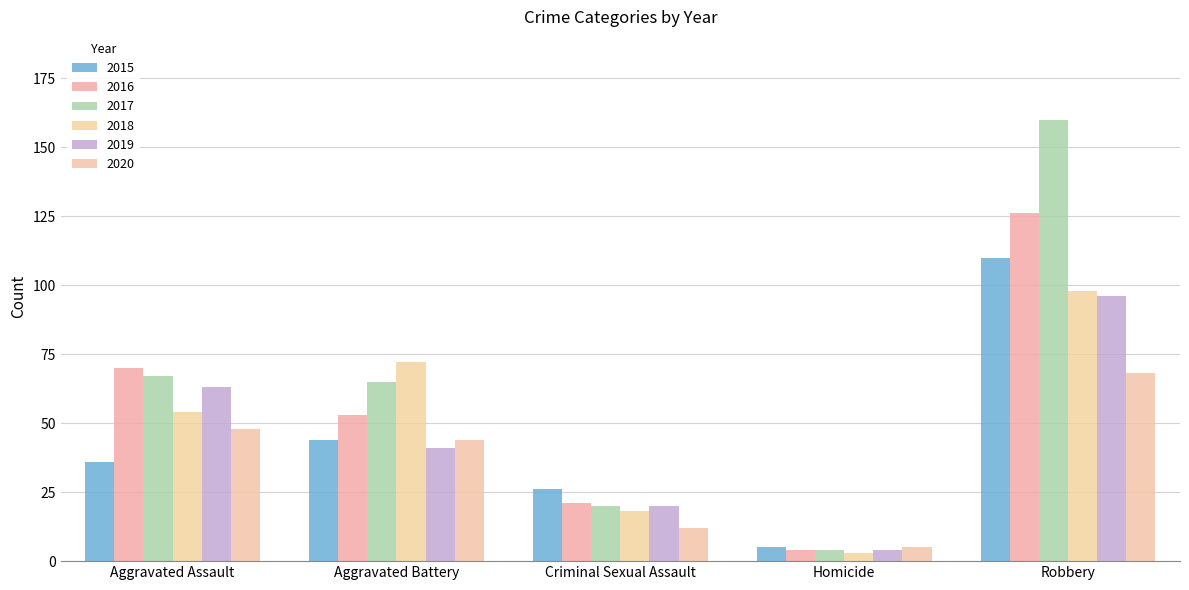

What value does the 2019 series have at Criminal Sexual Assault, to the nearest 10?

20